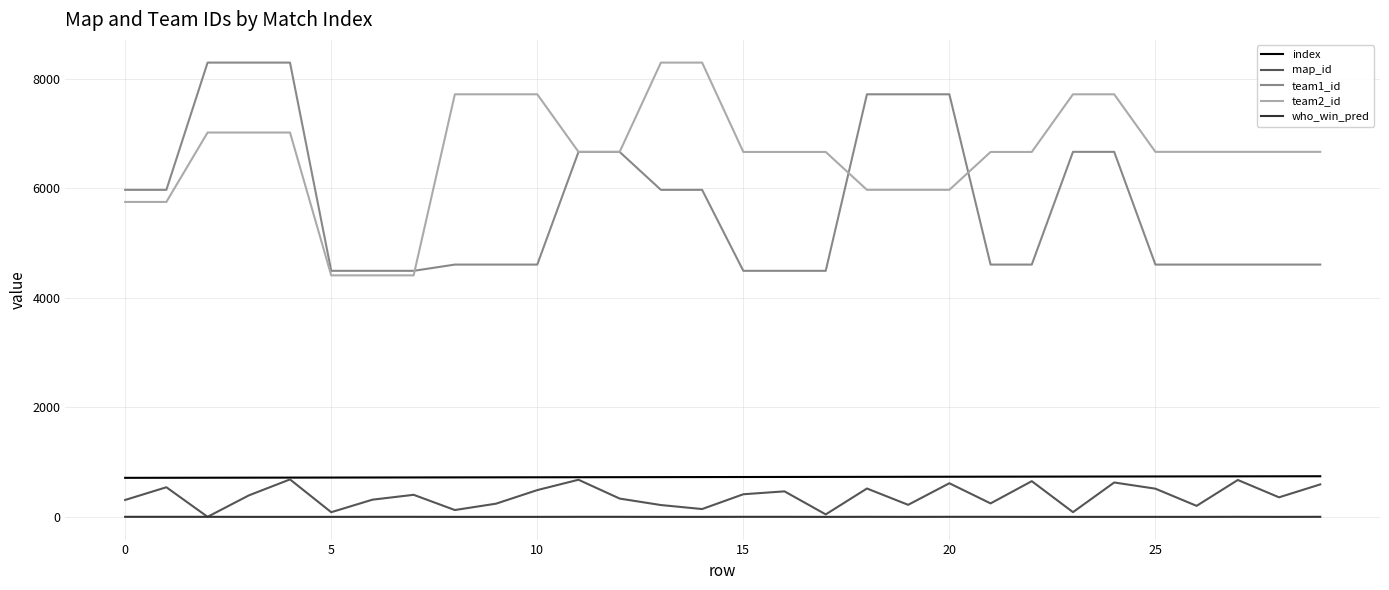

What is the maximum value shown in the chart?

8297